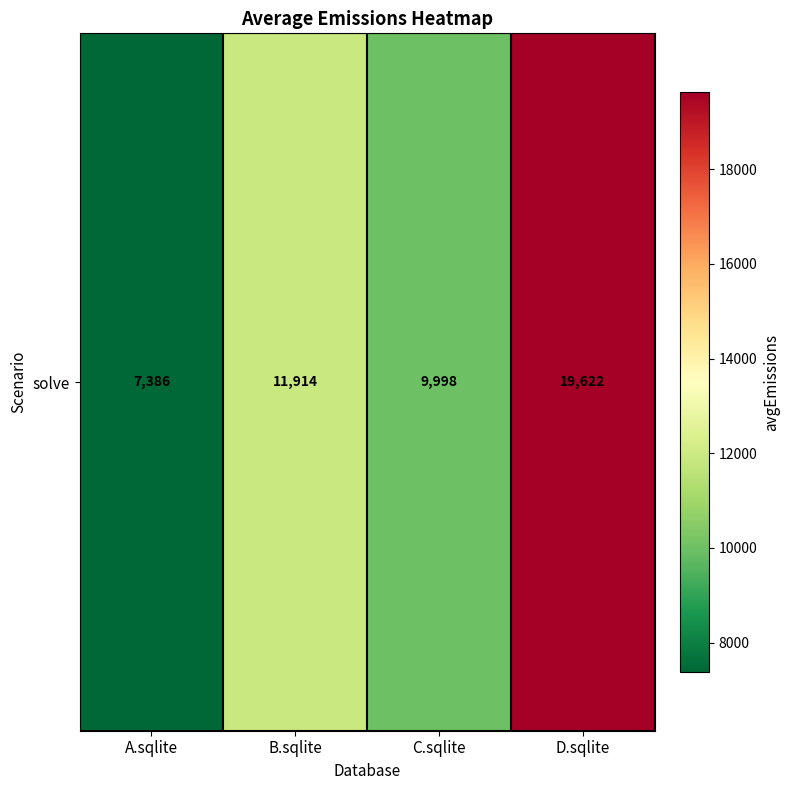

What is the smallest value displayed?

7386.0